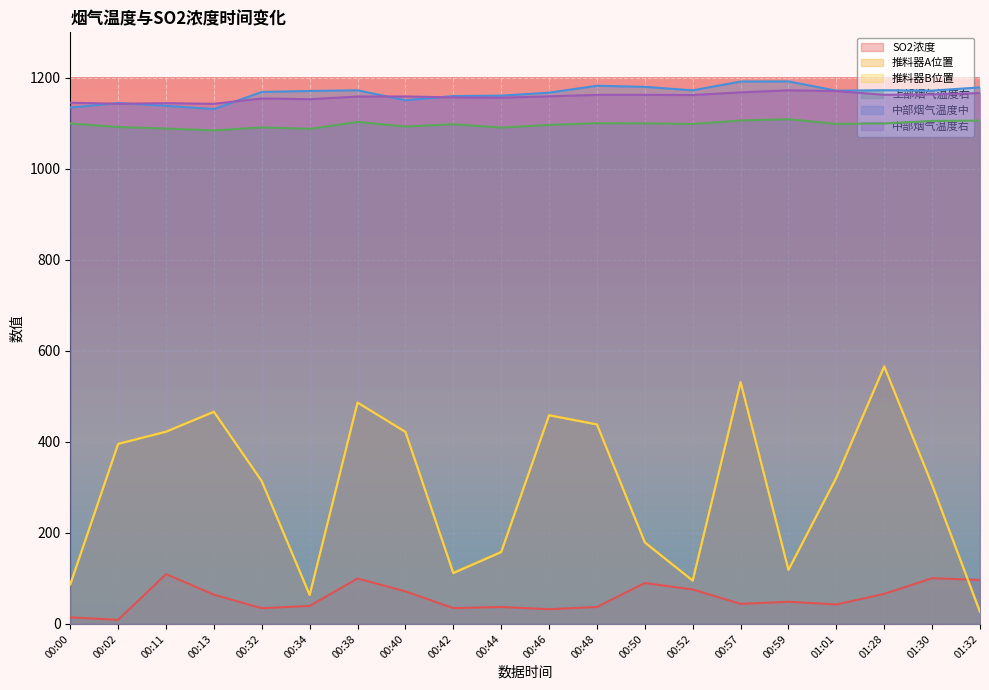

What is the difference between the highest and lowest values at 00:46?

1135.1